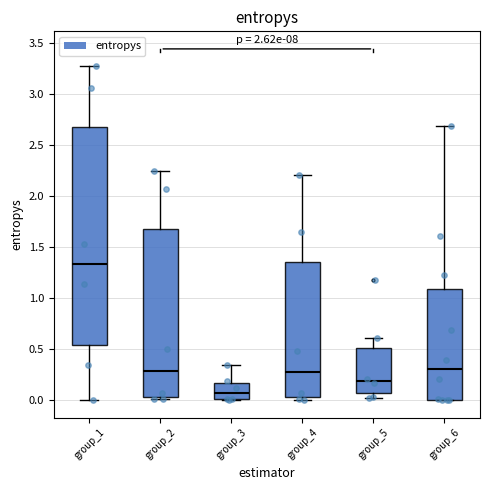

Reading left to right, transcribe this box plot: for each box, give where its median line is, the range the box spans, and where its two whiskers end, as read against the y-axis. The values are not printed on the chart, so give them approximately, as read against the axis.

group_1: median 1.35, box 0.55 to 2.70, whiskers 0.00 to 3.30
group_2: median 0.30, box 0.05 to 1.70, whiskers 0.00 to 2.25
group_3: median 0.05, box 0.00 to 0.15, whiskers 0.00 to 0.35
group_4: median 0.30, box 0.05 to 1.35, whiskers 0.00 to 2.20
group_5: median 0.20, box 0.05 to 0.50, whiskers 0.00 to 0.60
group_6: median 0.30, box 0.00 to 1.10, whiskers 0.00 to 2.70